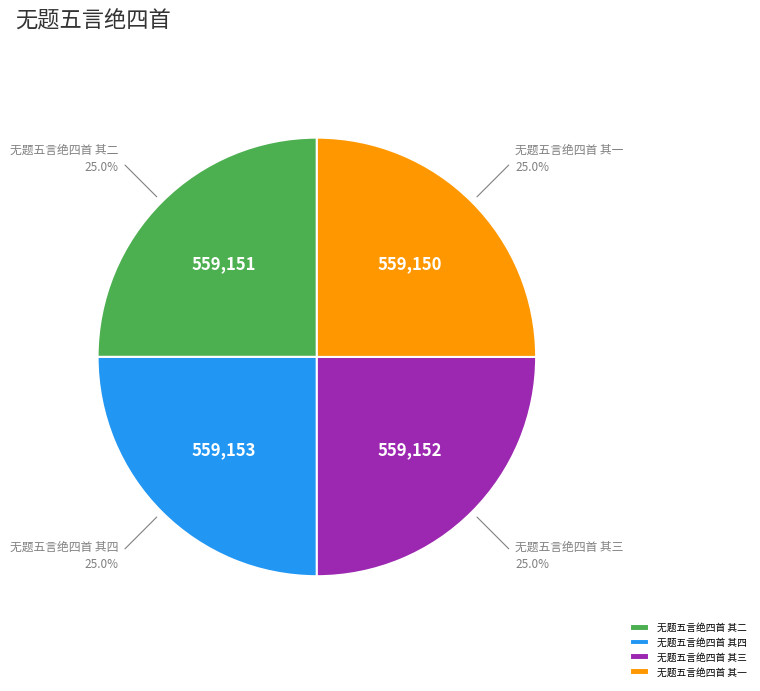

What is the total percentage of 无题五言绝四首 其三 and 无题五言绝四首 其一?

50.0%